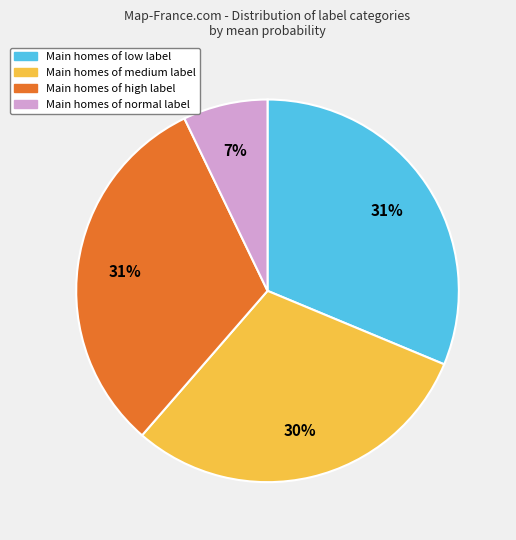

Is there any slice that represents more than half of the pie?

No